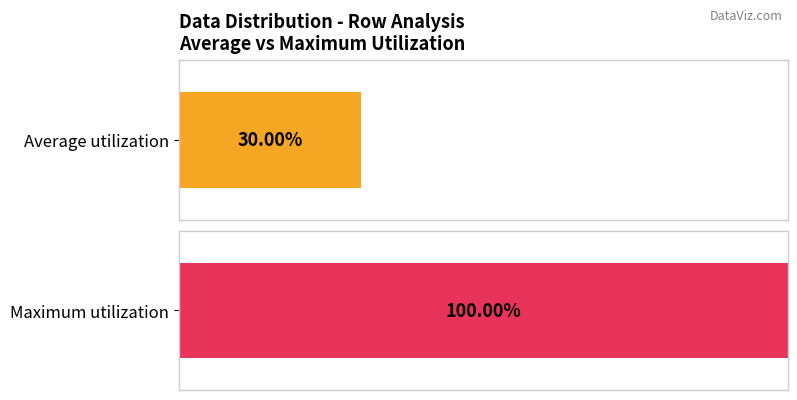

True or false: 4 has a value of 0 at 4.

False